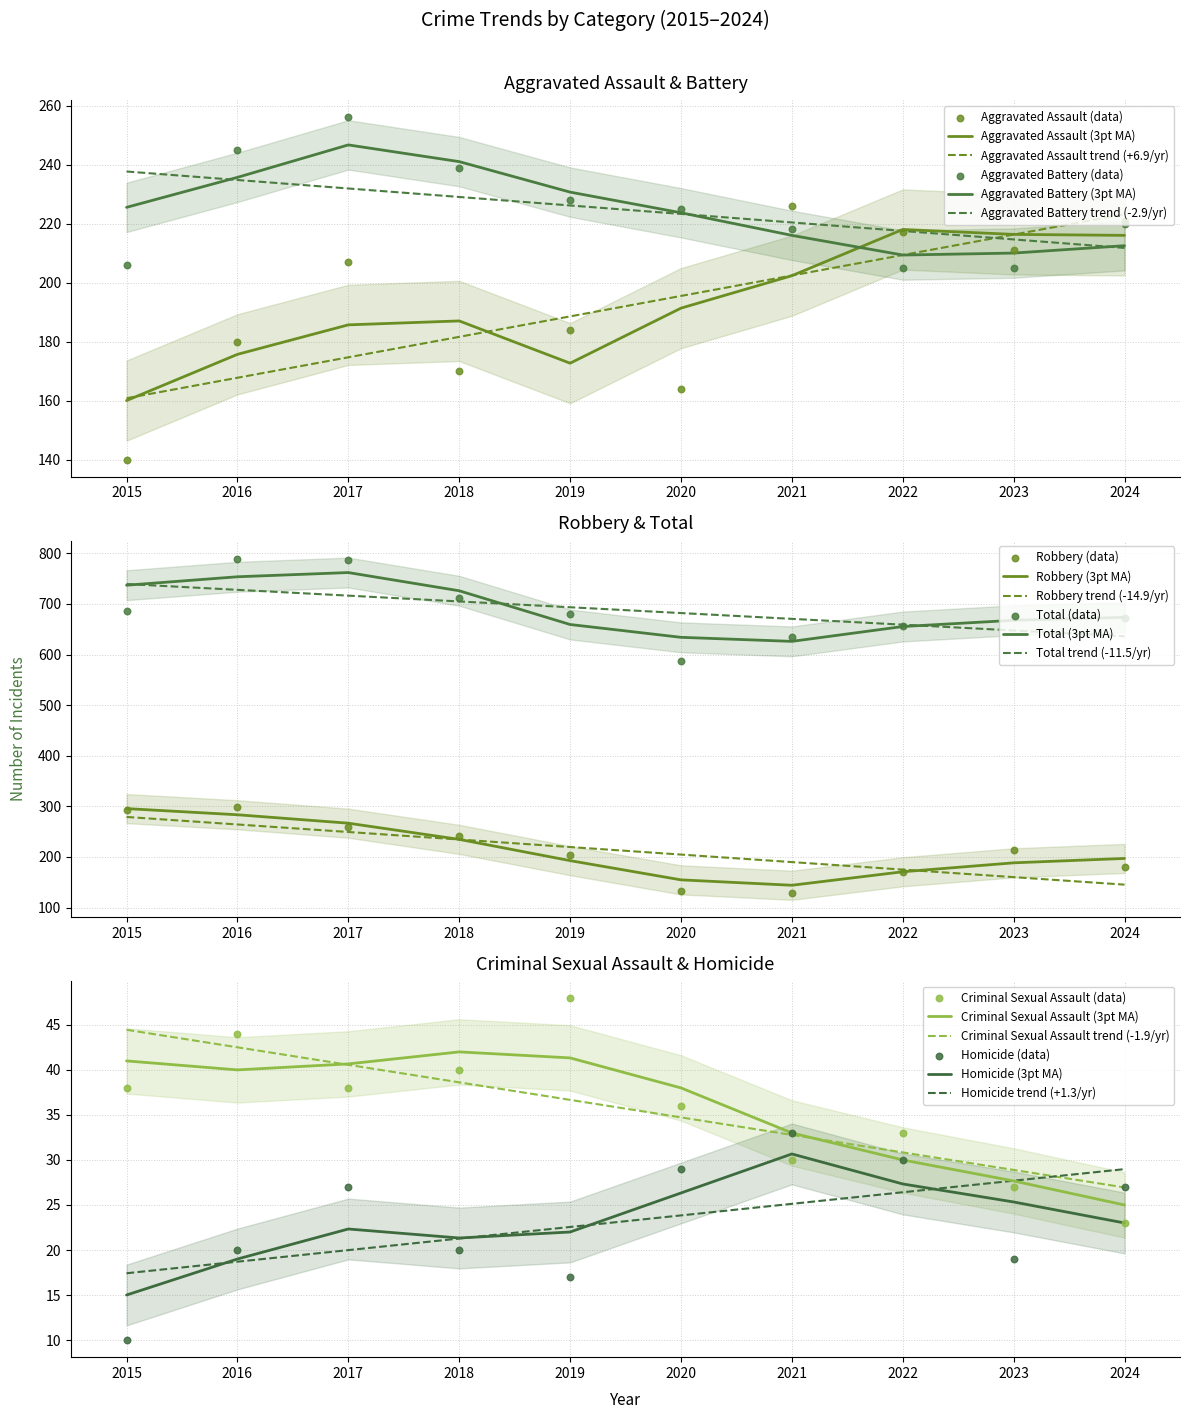

At which category is the sum across all series the highest?

2016